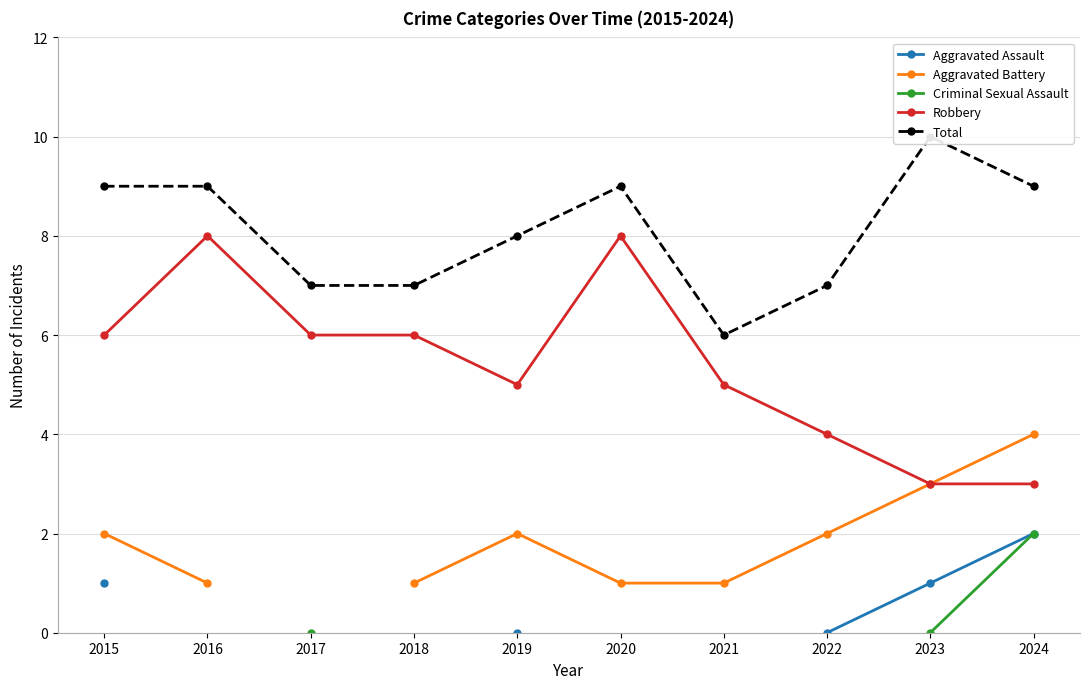

How many values in Criminal Sexual Assault are above zero?

1